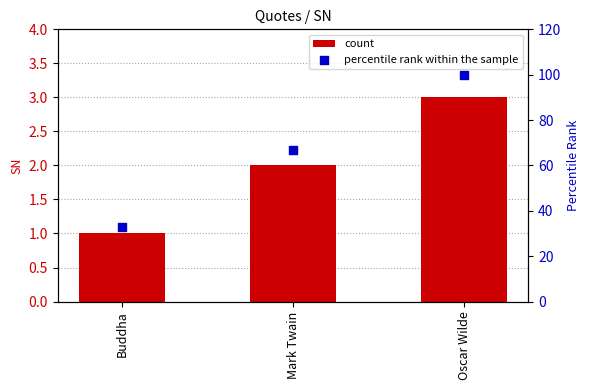

What is the total value across all series at Mark Twain?

69